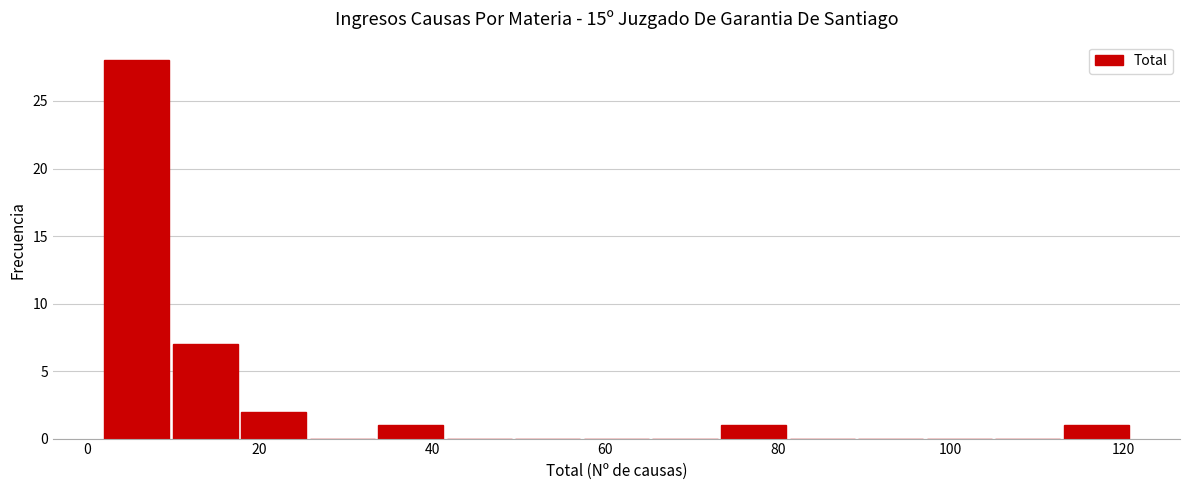

Around what value on the x-axis is the tallest bar? Give the approximate position of its centre, as read against the axis.

6